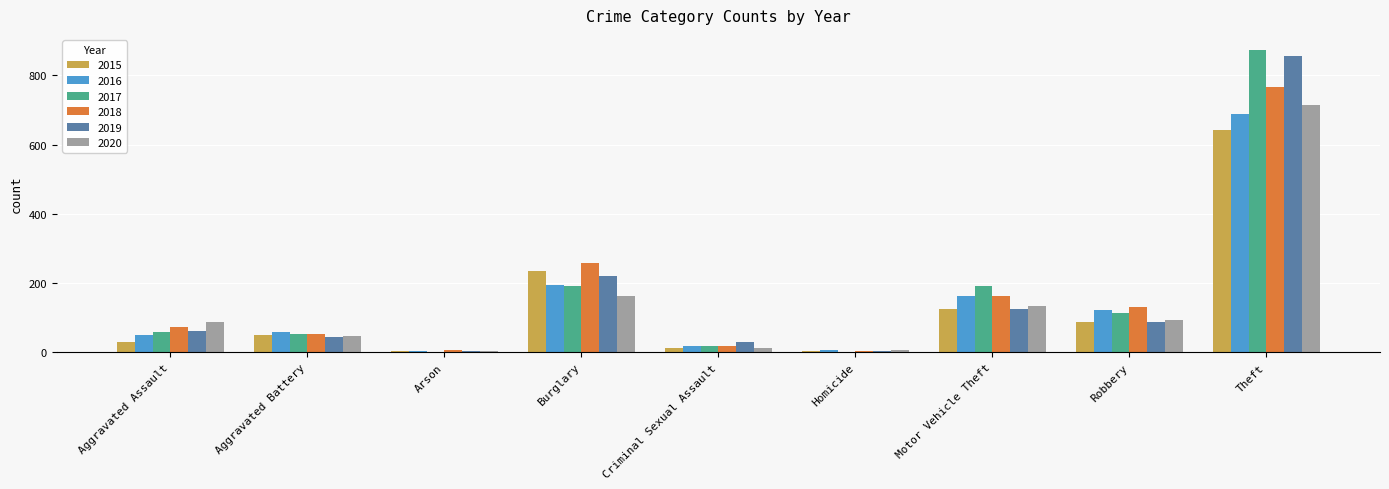

Is it true that 2019 equals 343 at Theft?

False